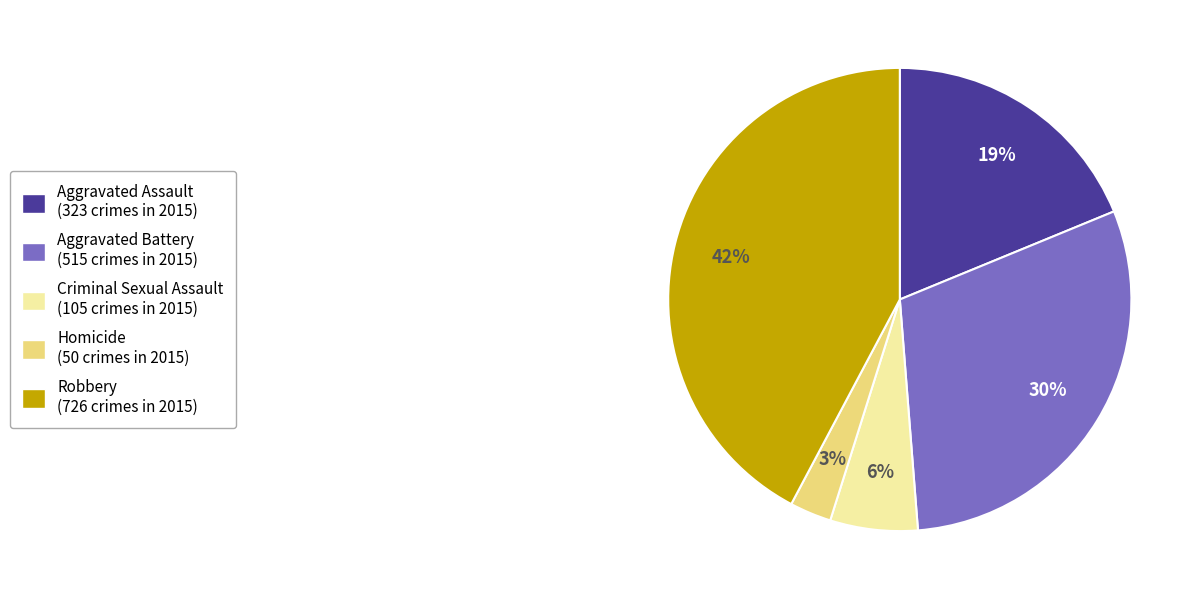

Is Aggravated Battery the majority of the pie?

No